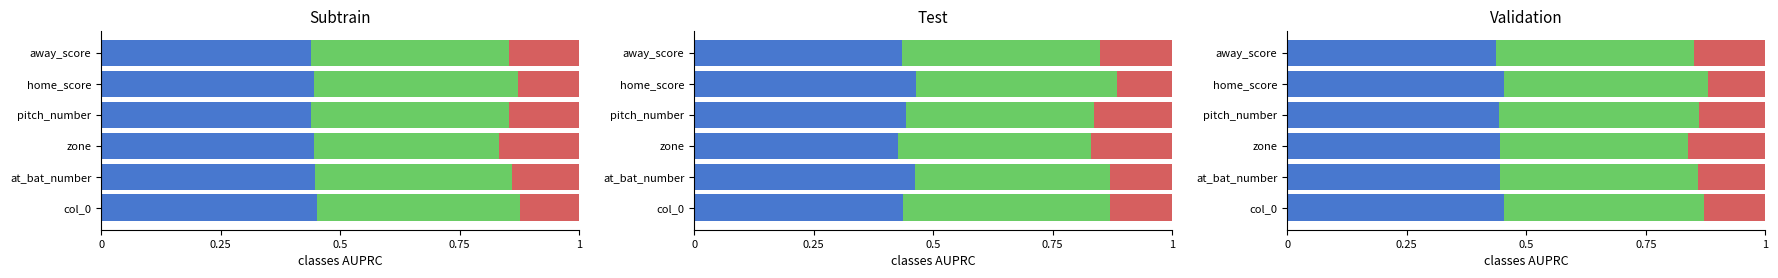

Does the chart contain any negative values?

No